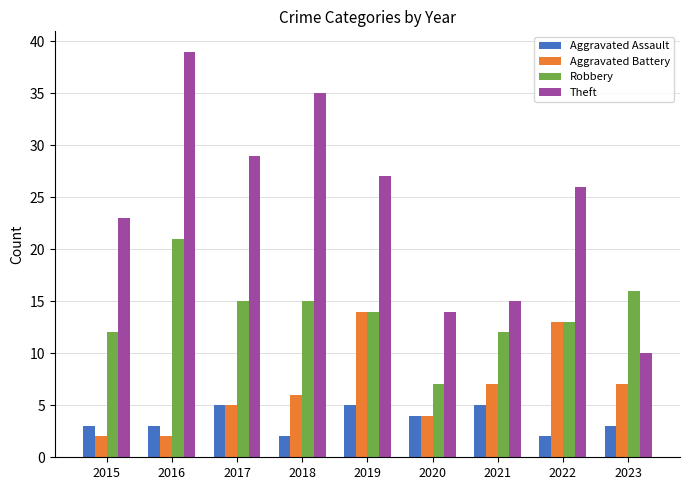

What is the value of the Aggravated Assault bar at the 7th from the left?

5